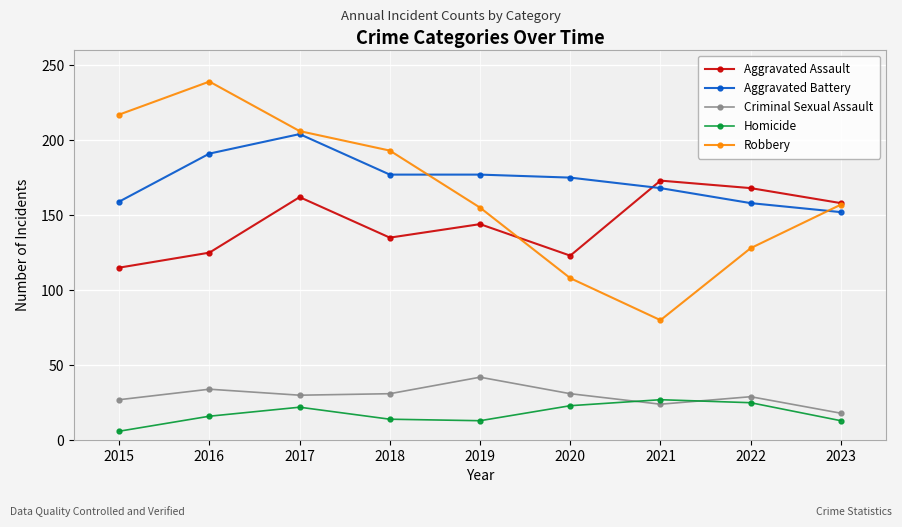

Rank the series by their maximum value, from lowest to highest.

Homicide, Criminal Sexual Assault, Aggravated Assault, Aggravated Battery, Robbery